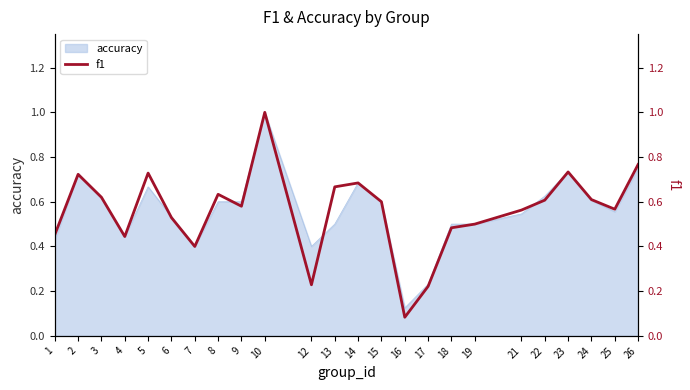

At which category does the data reach its first local valley?

4